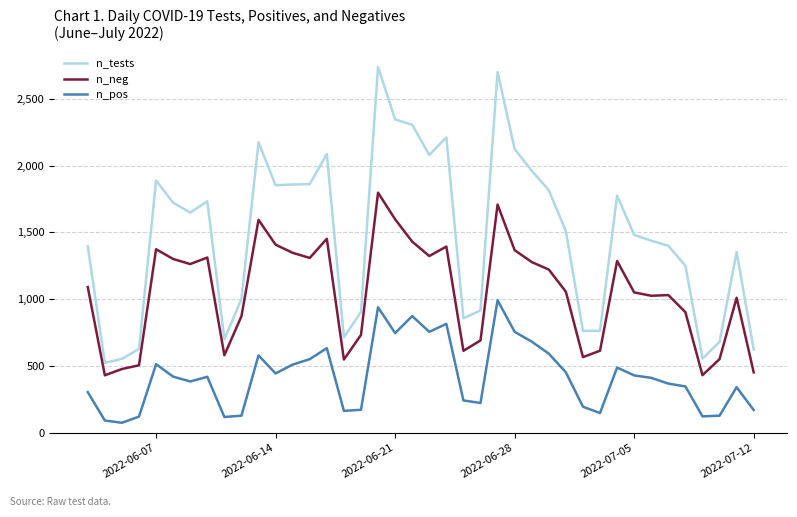

Which series has the largest range (max minus min)?

n_tests